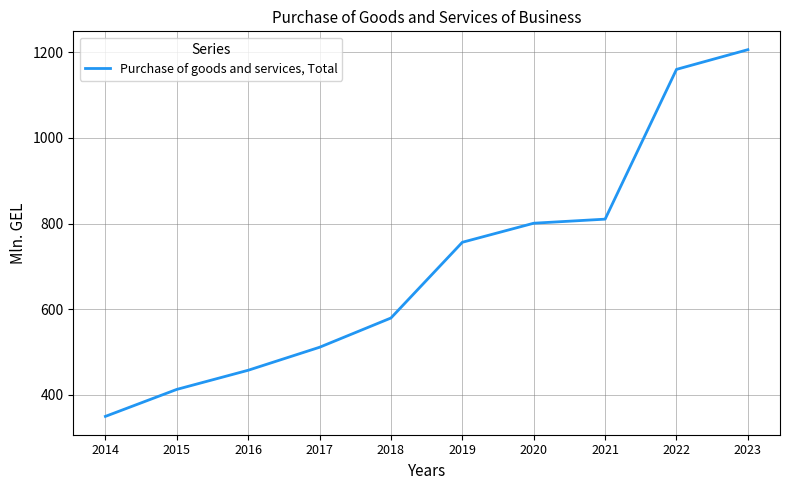

What is the sum of all values?

7044.2